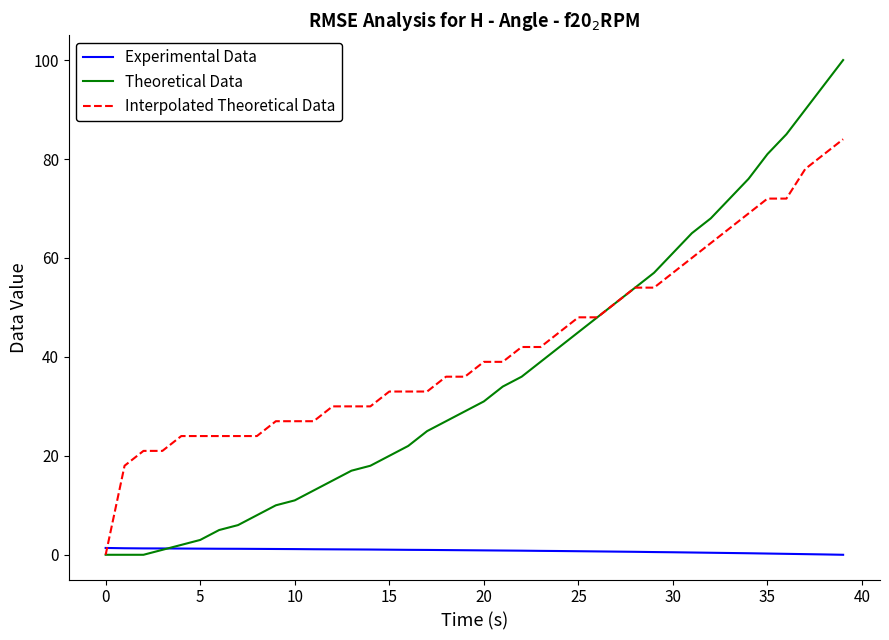

What is the maximum value shown in the chart?

100.0